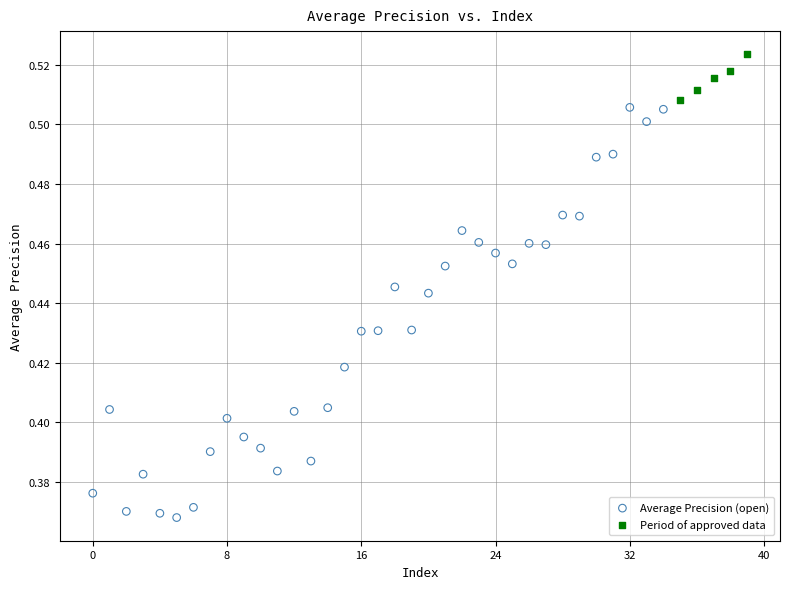

Which series contains the highest Y value?

Period of approved data